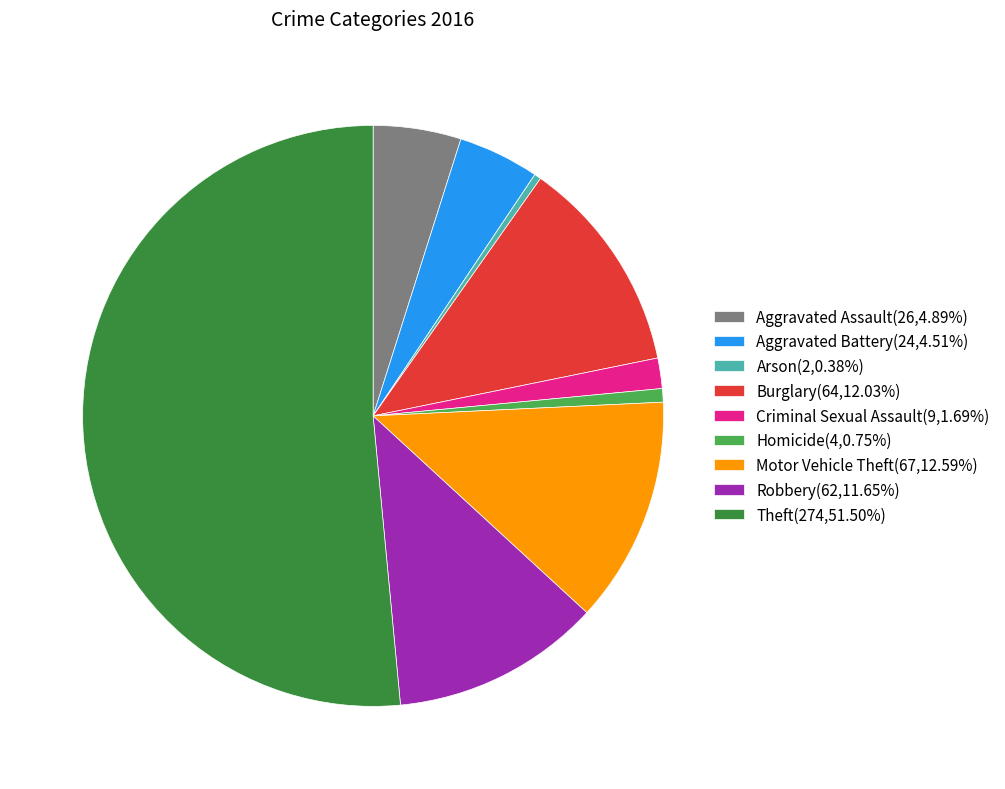

Combined, do Burglary(64,12.03%) and Motor Vehicle Theft(67,12.59%) account for over 50%?

No